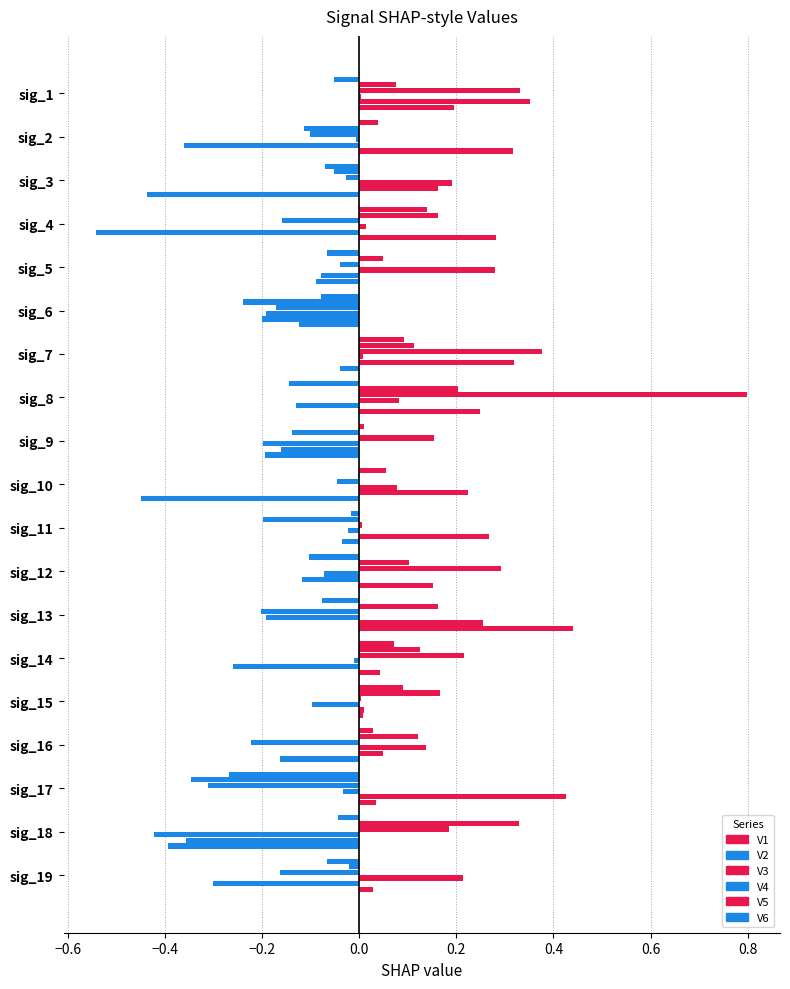

Count the number of data series in this chart.

6